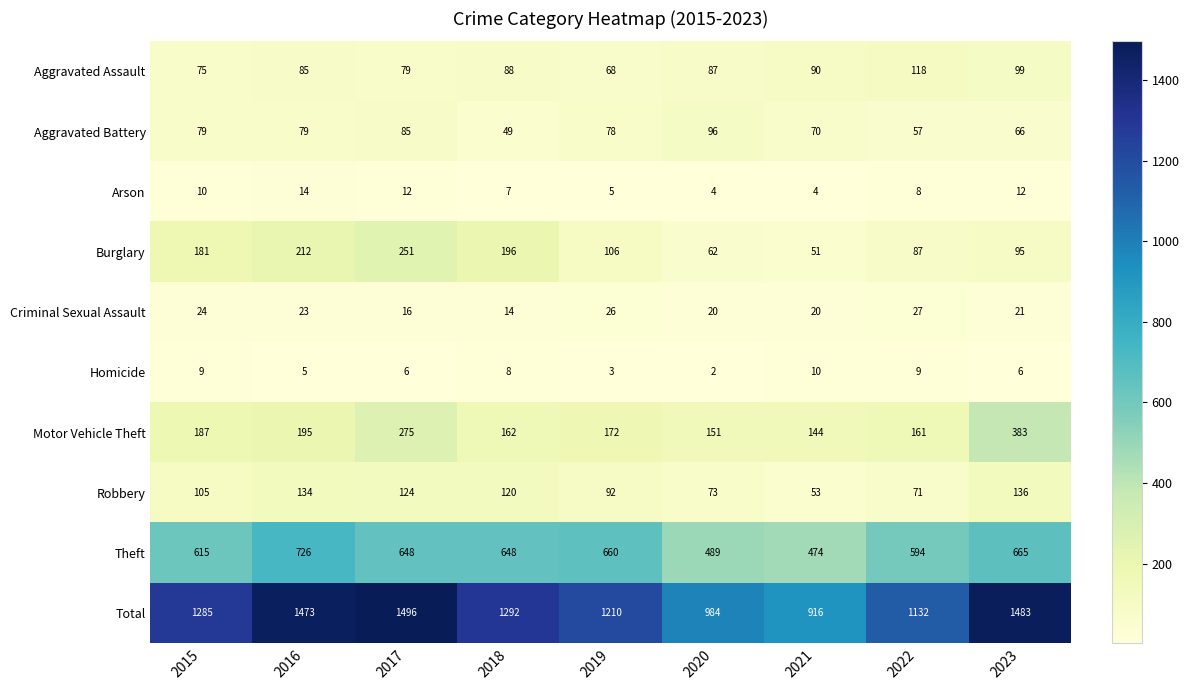

Is the value of Robbery at 2018 greater than the value of Theft at 2015?

No